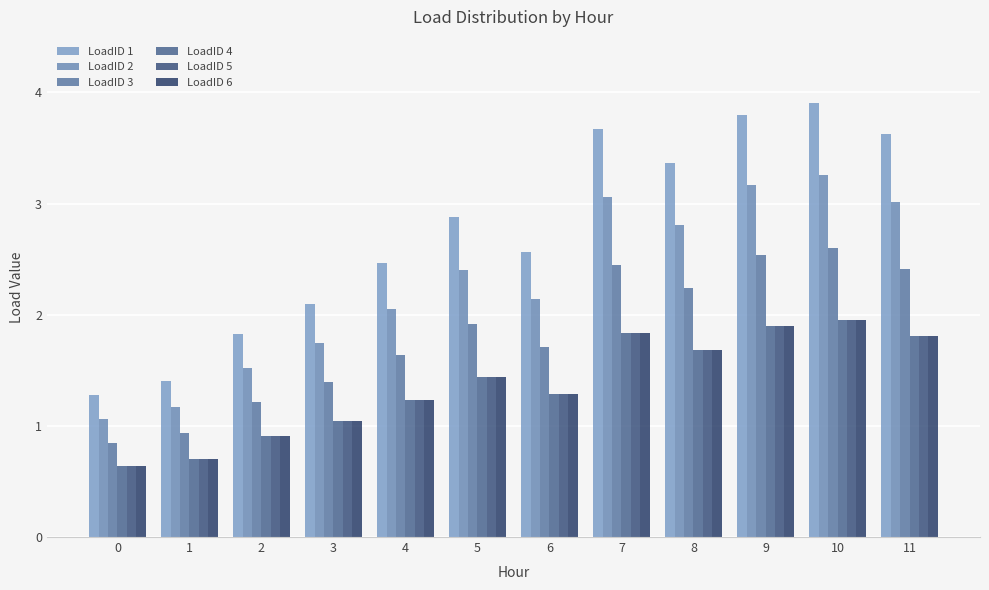

What are all the series names shown in the legend?

LoadID 1, LoadID 2, LoadID 3, LoadID 4, LoadID 5, LoadID 6